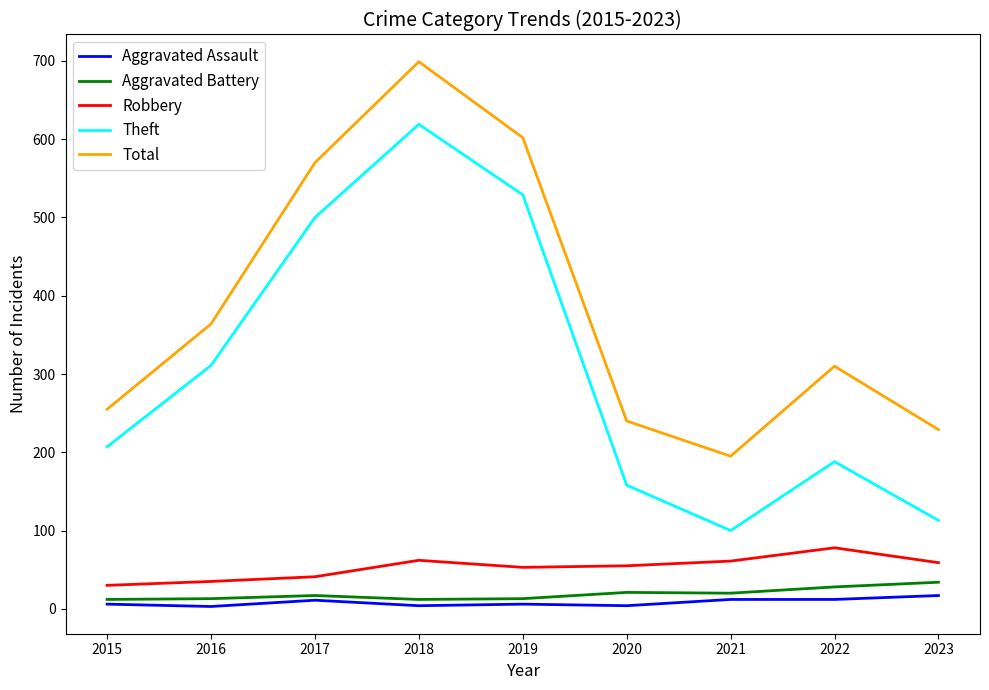

The Total series shows 229 at 2023. True or false?

True